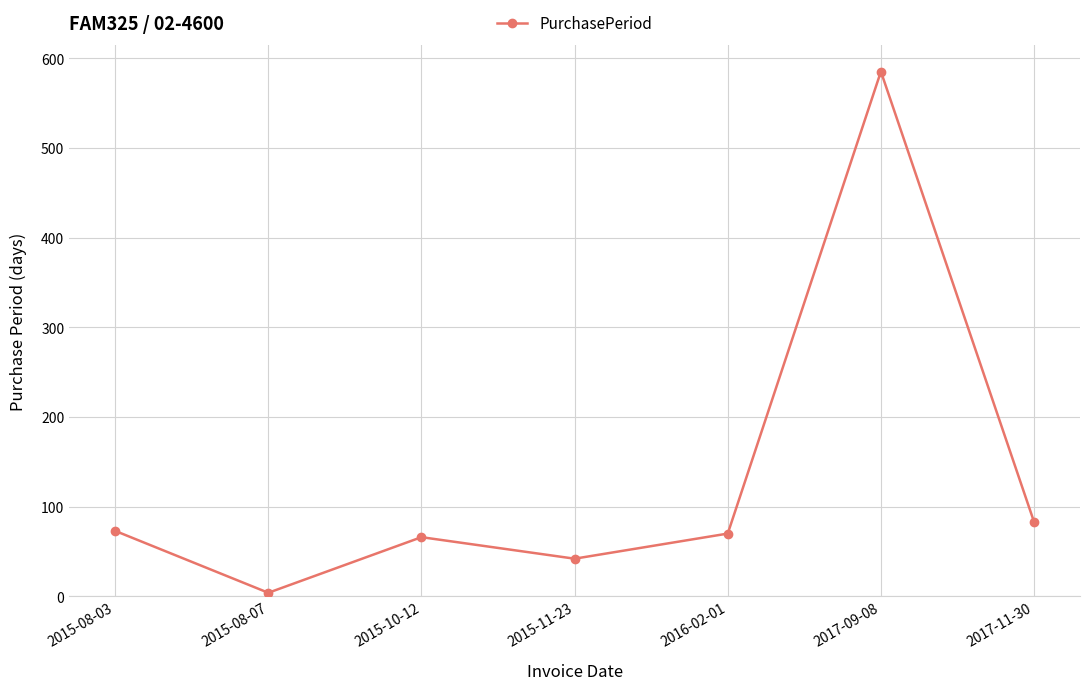

What is the change in value from 2016-02-01 to 2017-09-08?

+515